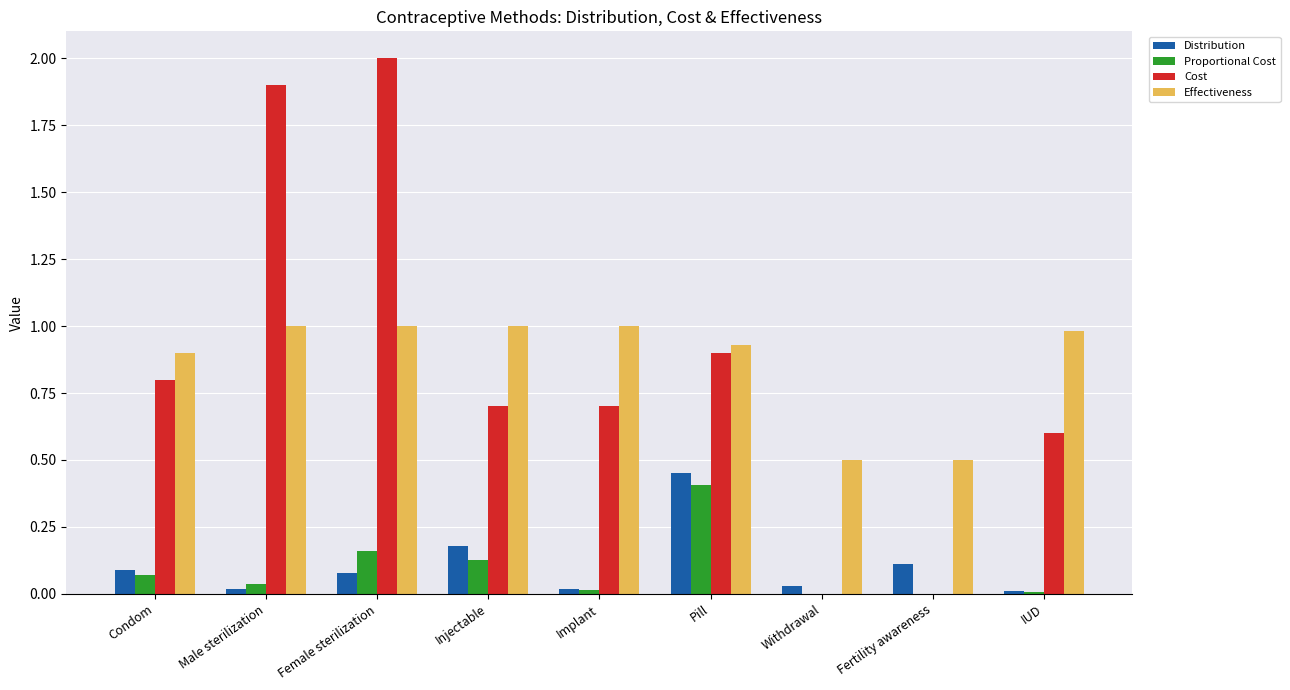

What is the sum of all Cost values?

7.6